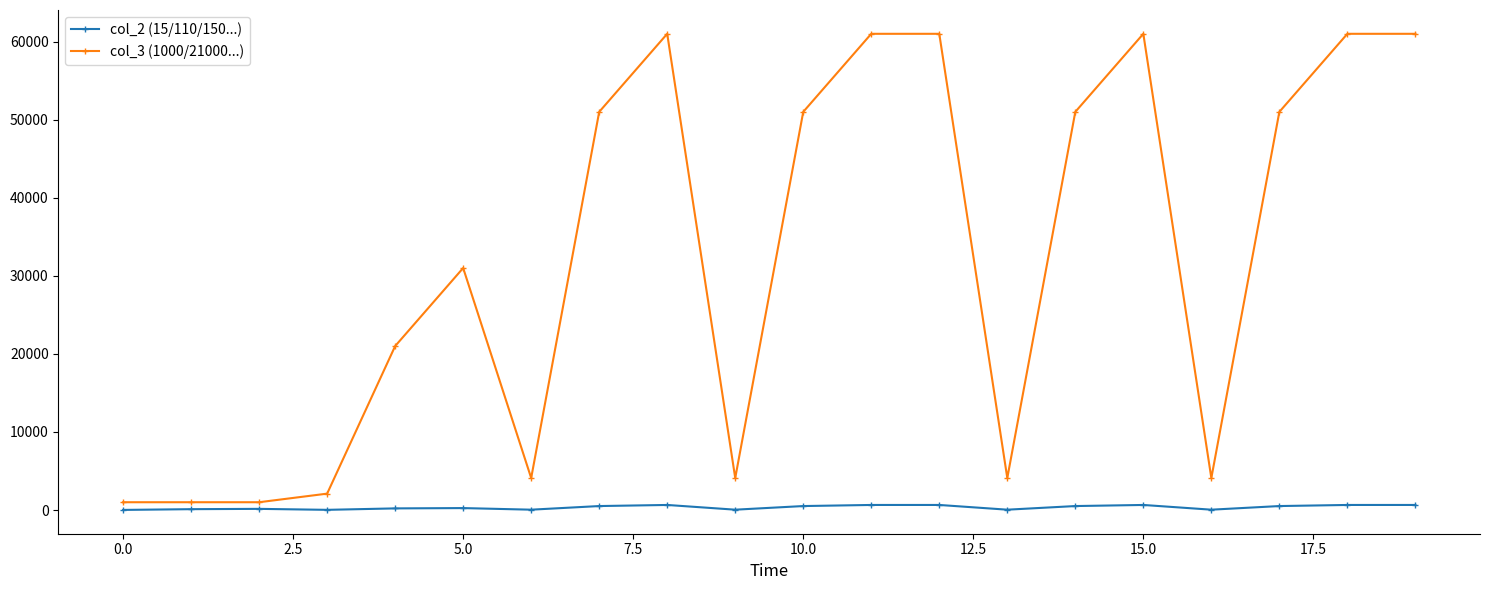

True or false: col_2 (15/110/150...) and col_3 (1000/21000...) intersect in this chart.

False